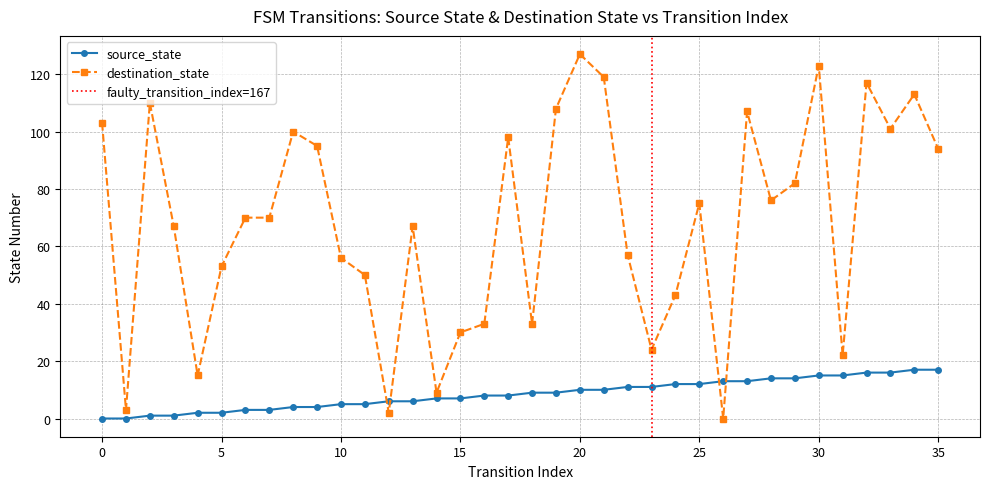

Where does the source_state series first go above 9?

20